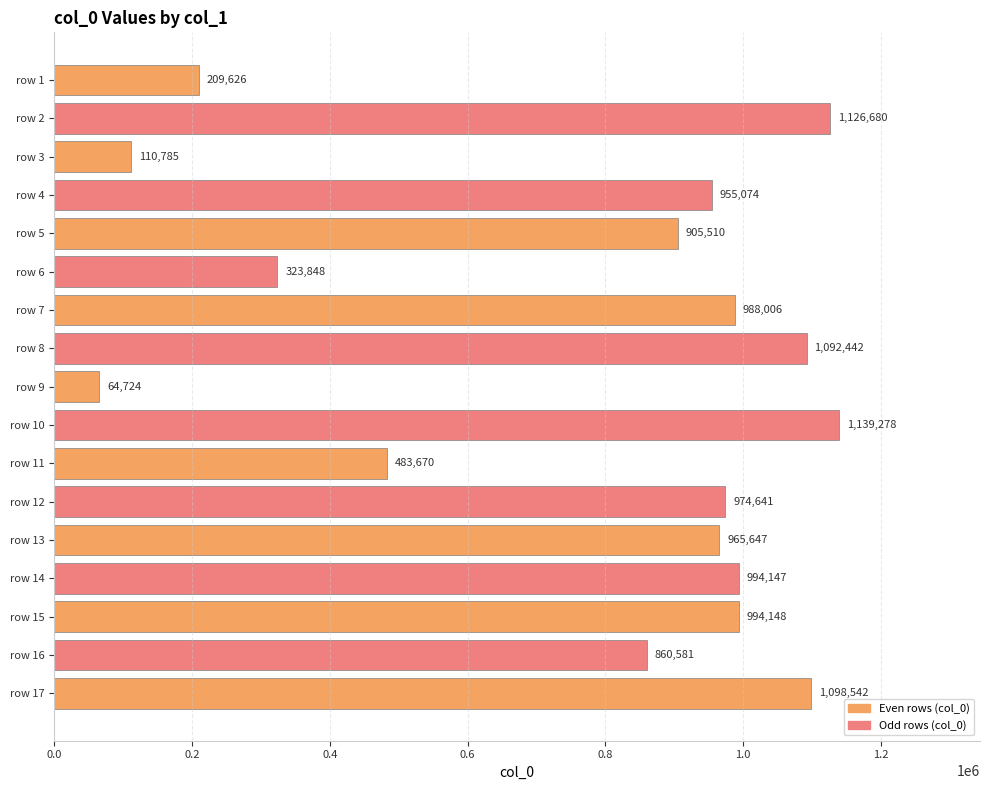

Which has a higher value, row 4 or row 13?

row 13